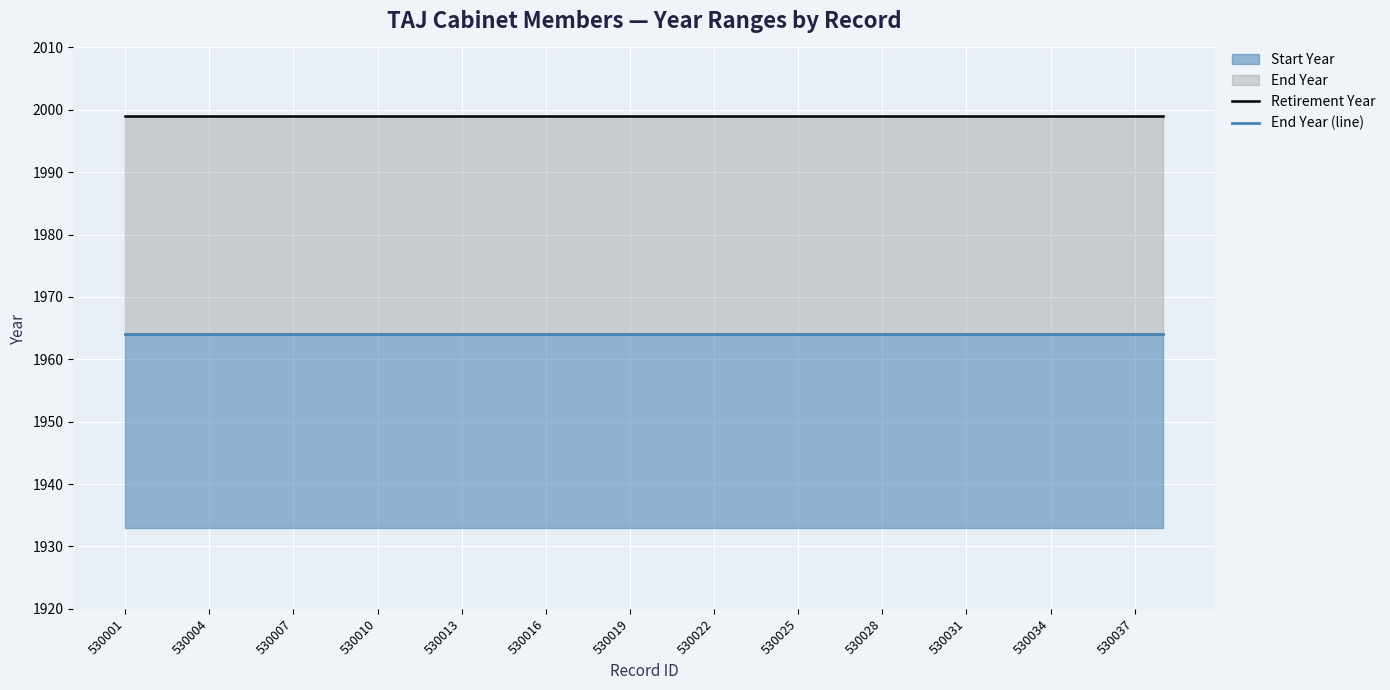

How many data points does each series have?

38